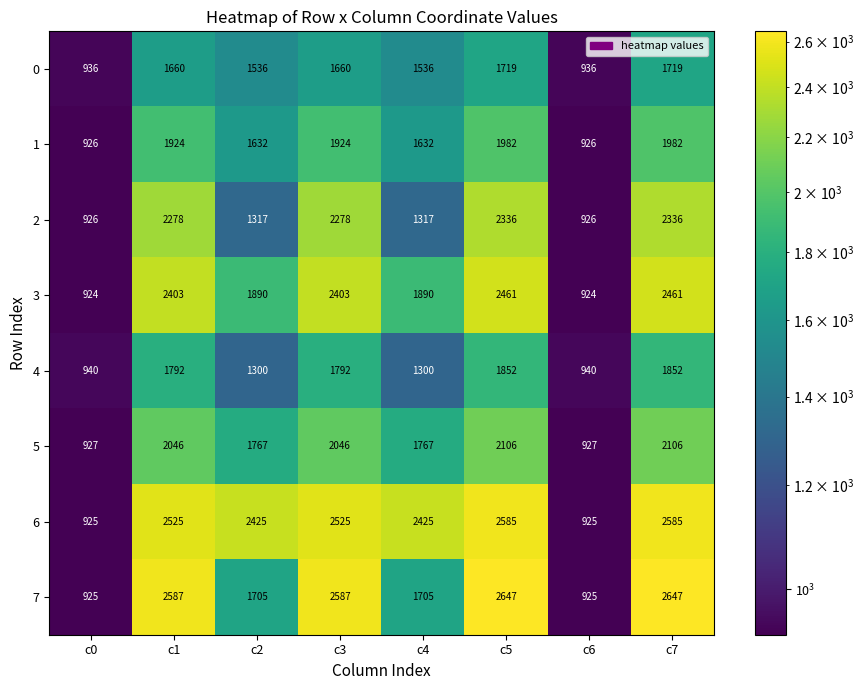

True or false: 1 has a value of 1632 at c2.

True